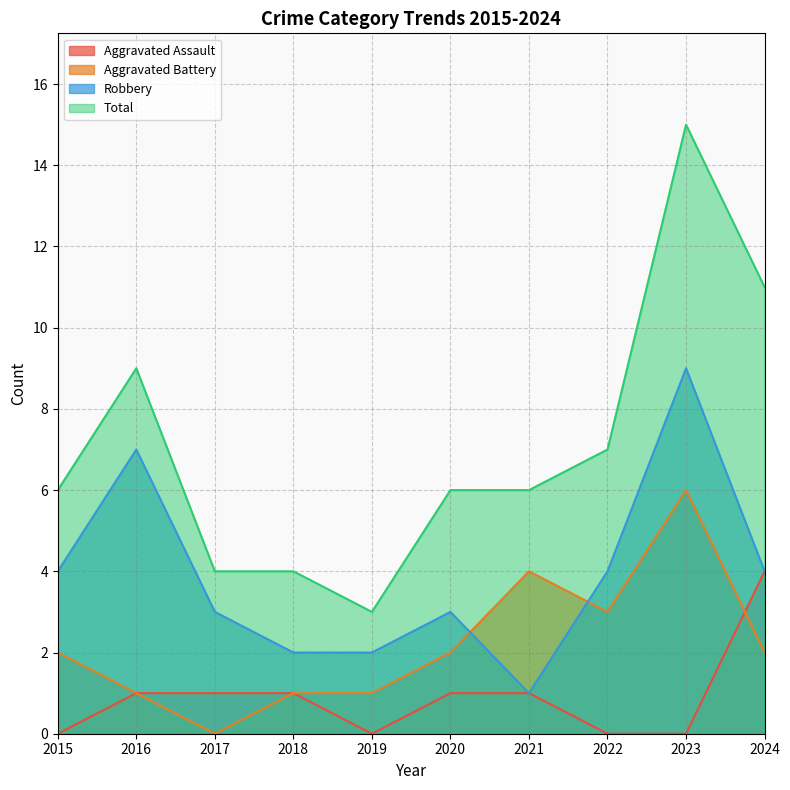

Which label corresponds to the largest value in the chart?

2023